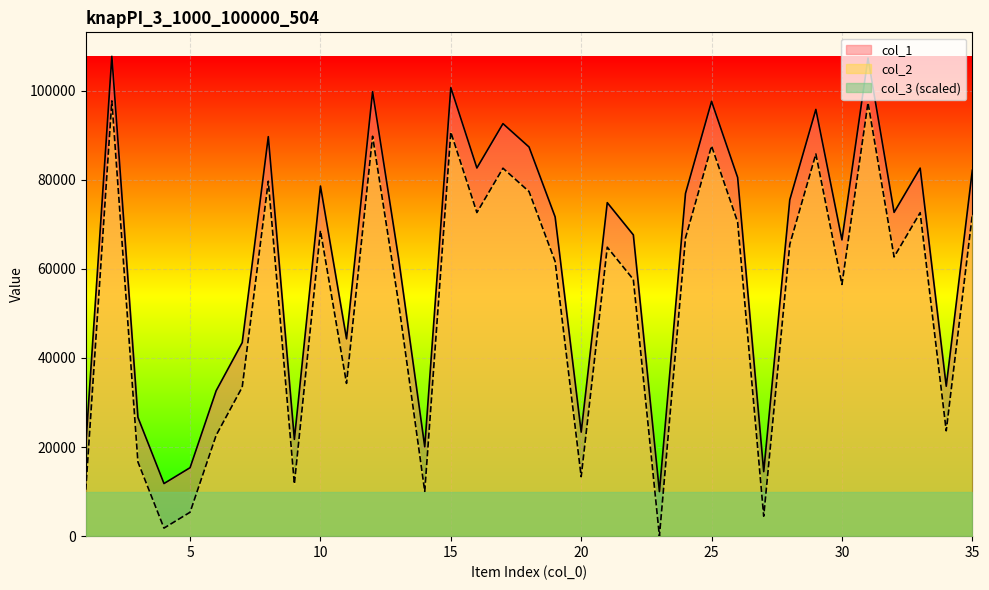

True or false: col_1 and col_2 intersect in this chart.

False